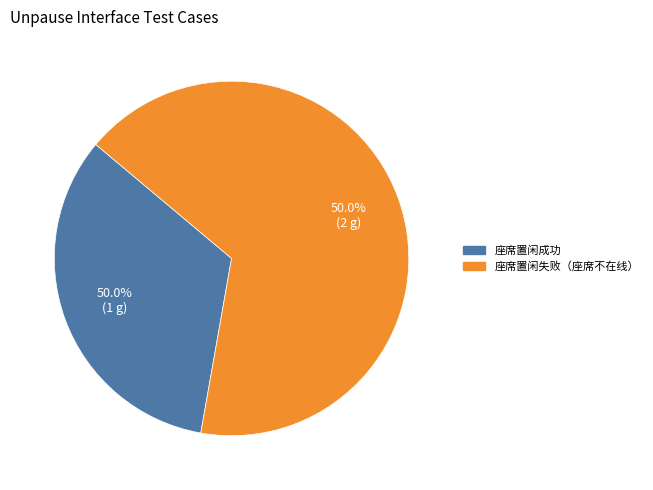

Rank the categories by value from highest to lowest.

座席置闲失败（座席不在线）, 座席置闲成功